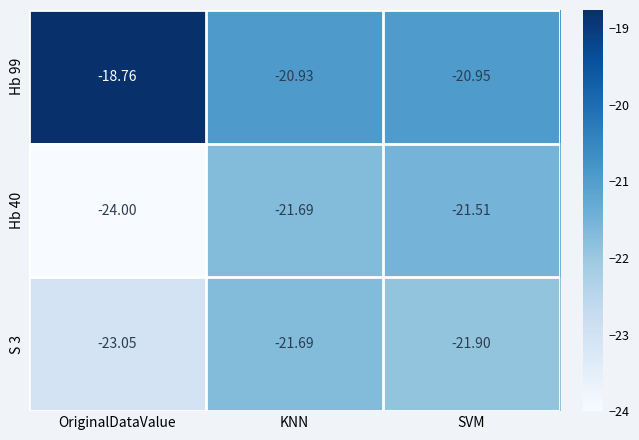

At which label does Hb 40 reach its minimum?

OriginalDataValue